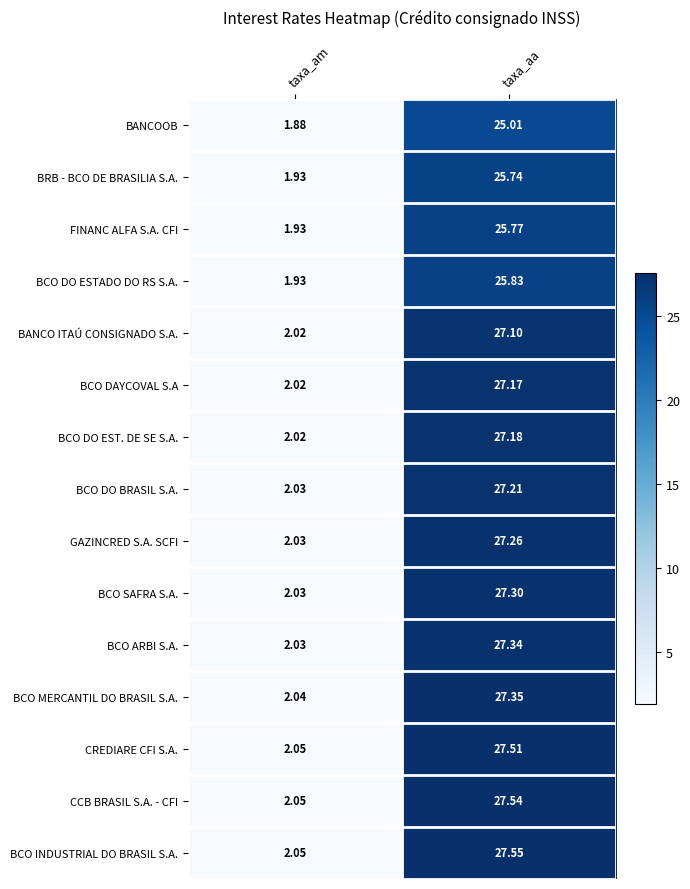

At which label does BCO INDUSTRIAL DO BRASIL S.A. reach its minimum?

taxa_am